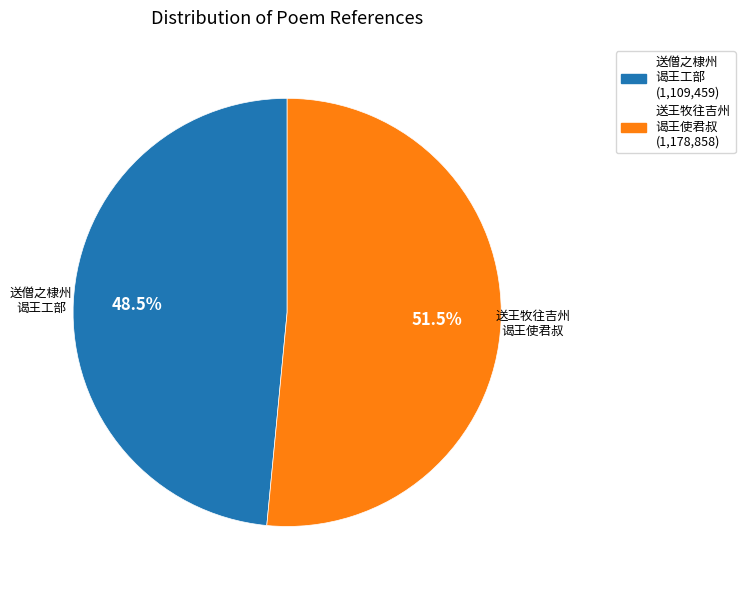

To the nearest percent, what is the difference between the largest and smallest slice percentages?

3%